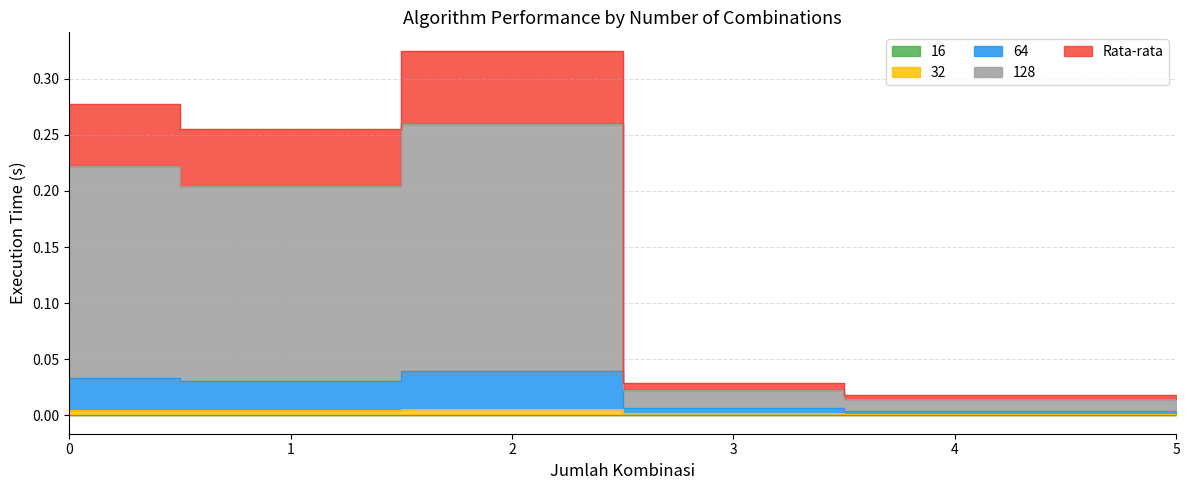

Rank the categories by 32 value from highest to lowest.

2, 0, 1, 3, 4, 5